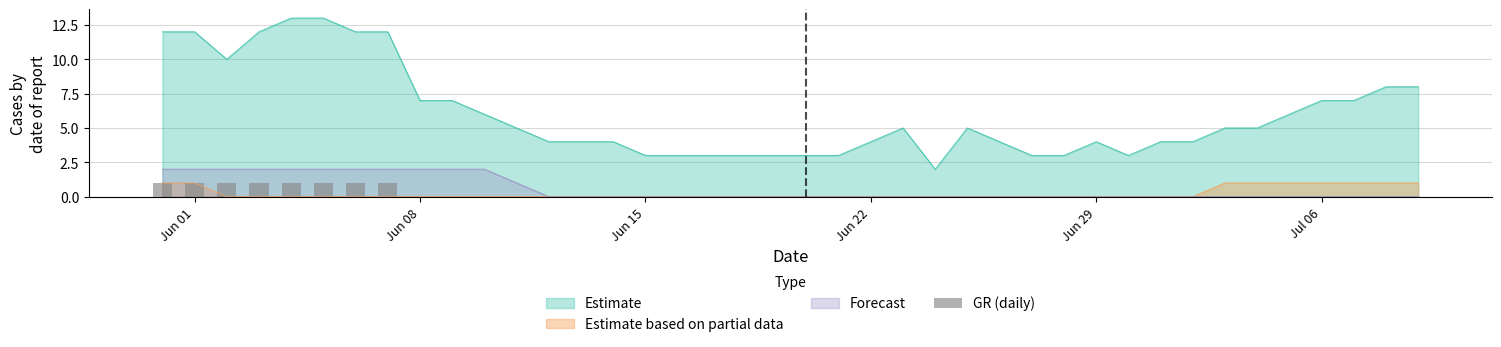

True or false: Estimate based on partial data and Estimate intersect in this chart.

False